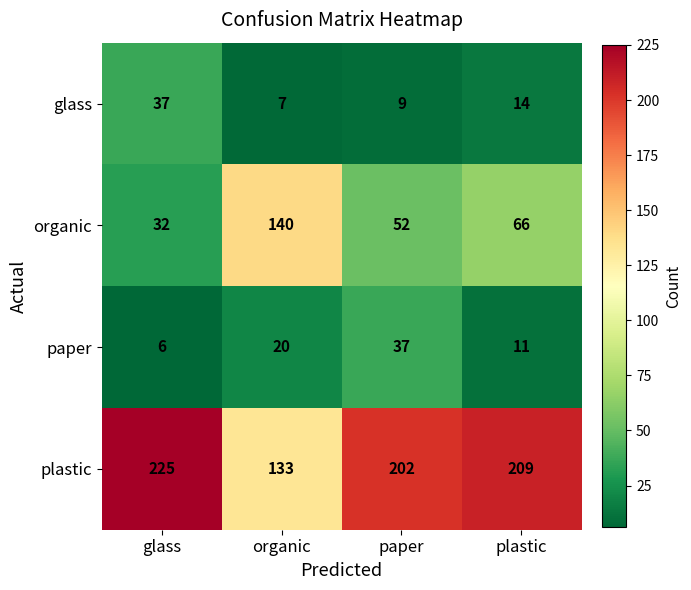

How many paper values are between 11 and 37?

3